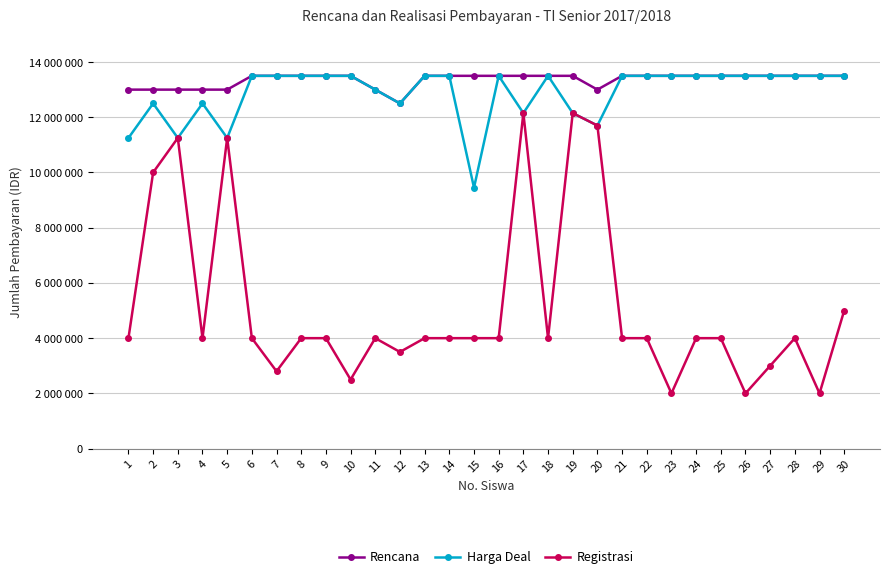

Is this an area chart (filled region under the line)?

No